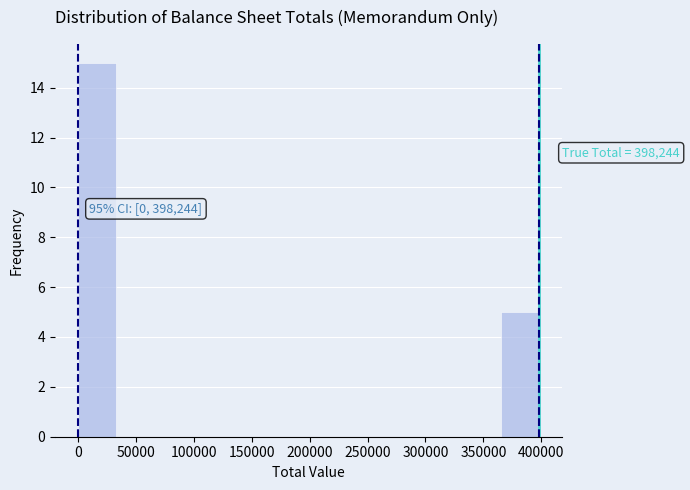

Which range on the x-axis has the tallest bar?

0 to 35000